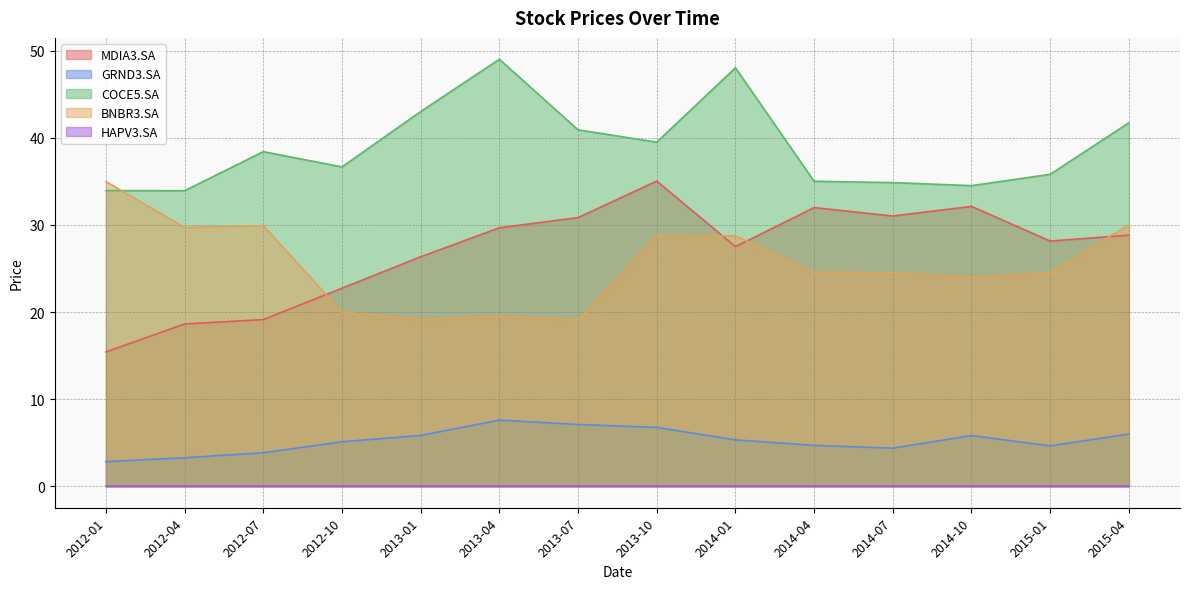

In BNBR3.SA, how many points are lower than both neighbors (excluding endpoints)?

4